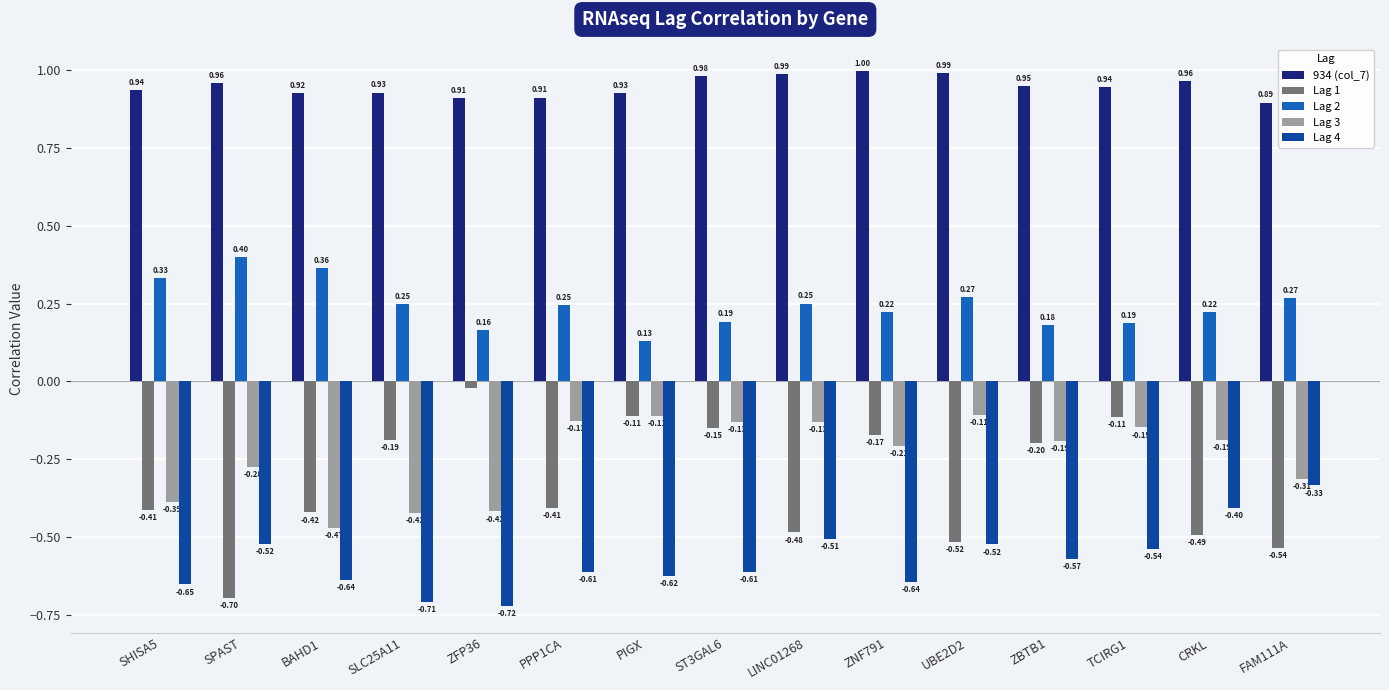

At how many categories does at least one series exceed 0?

15